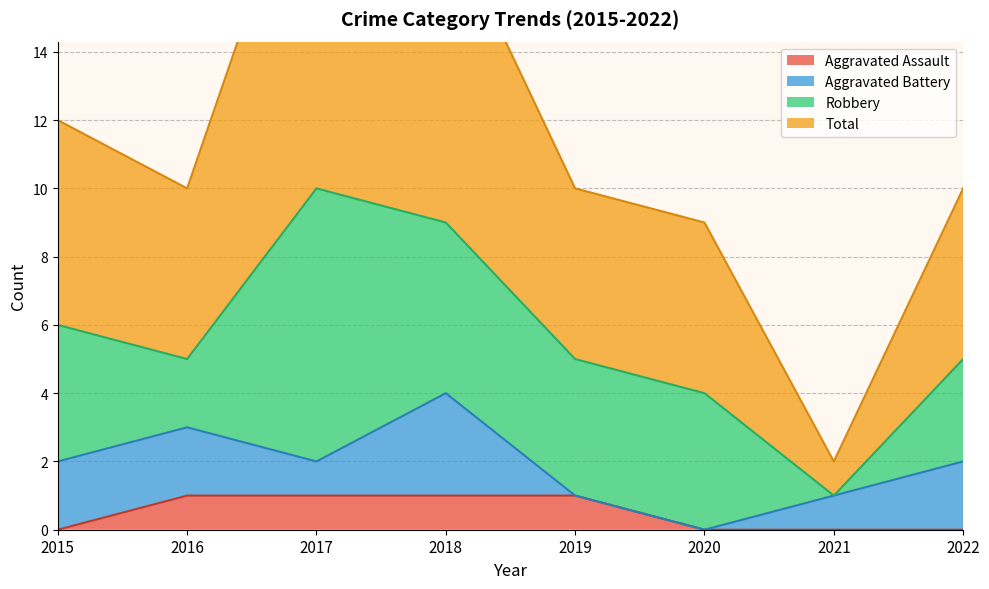

Is it true that Aggravated Assault equals 1 at 2016?

True